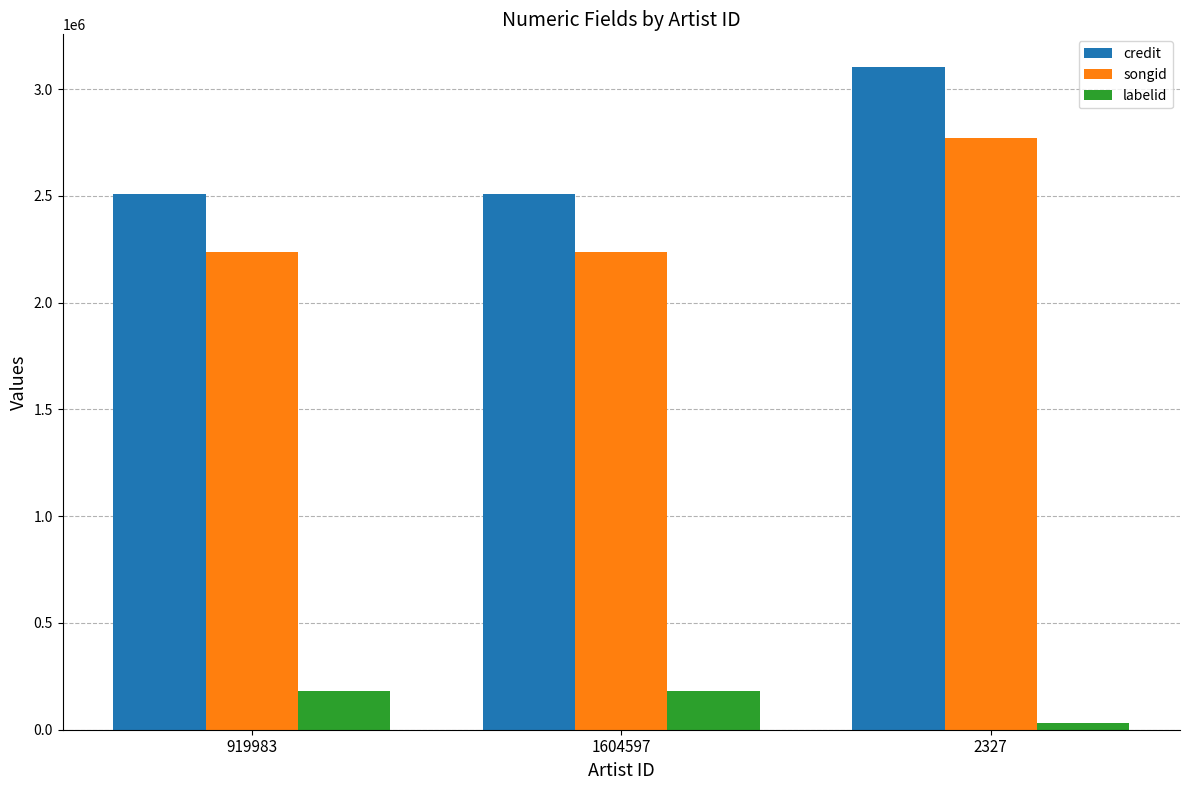

At 919983, list the series in order from smallest to largest.

labelid, songid, credit